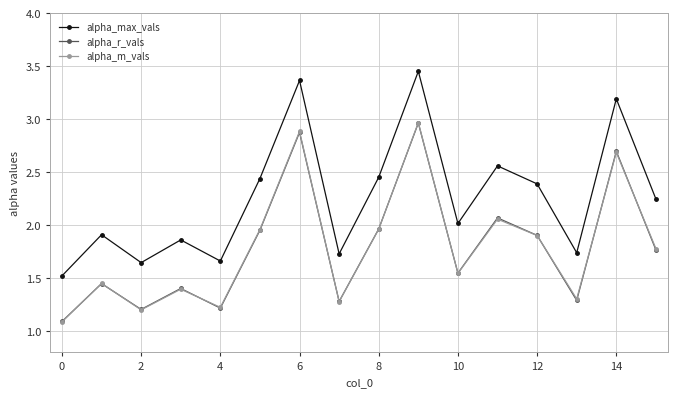

Which series has the largest total across all categories?

alpha_max_vals